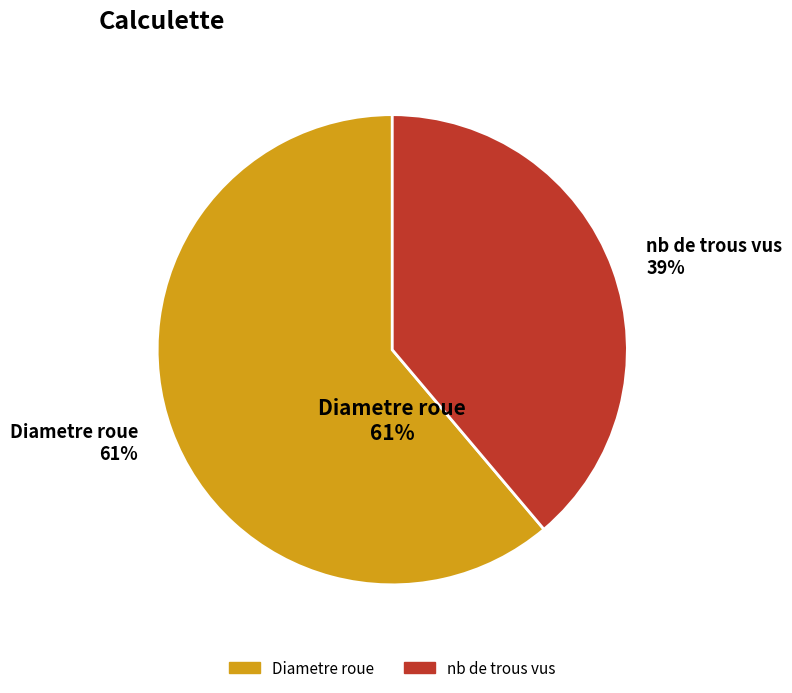

Between Diametre roue and nb de trous vus, which is larger?

Diametre roue